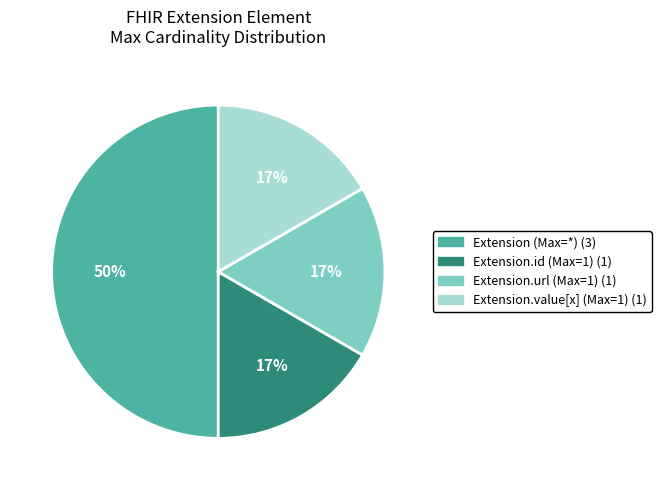

How many segments does this pie chart have?

4